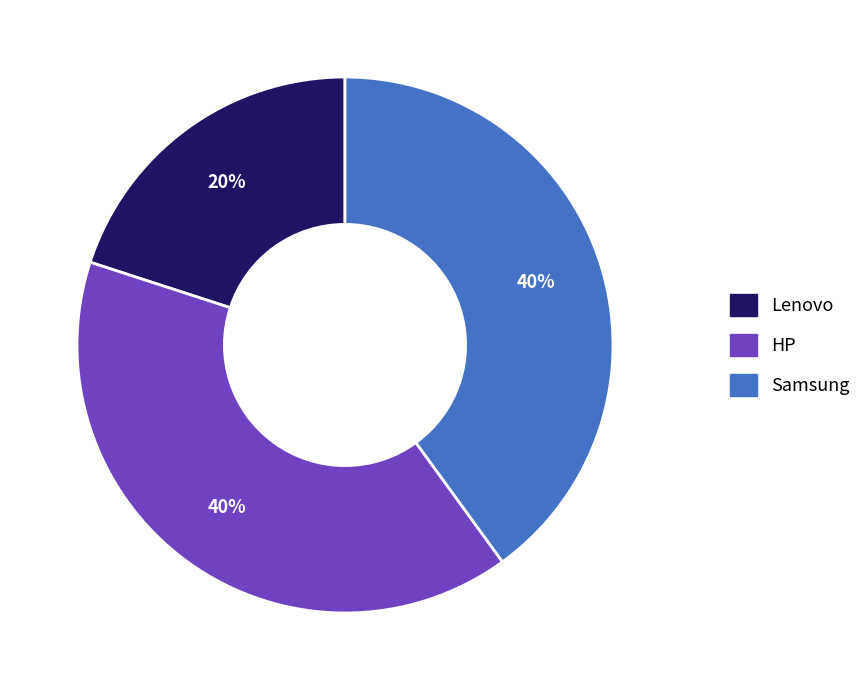

Which category has the smallest portion of the pie?

Lenovo